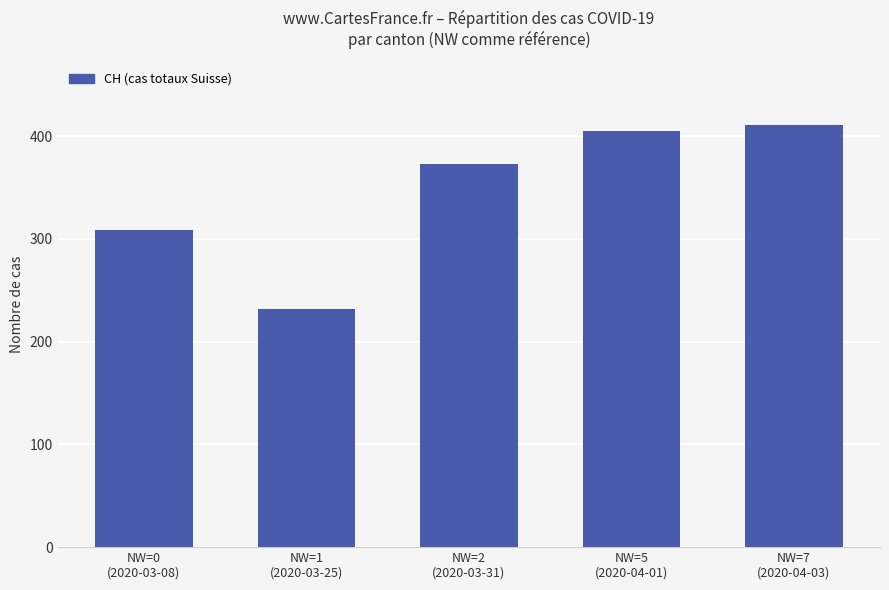

List the labels in order of value, largest first.

NW=7
(2020-04-03), NW=5
(2020-04-01), NW=2
(2020-03-31), NW=0
(2020-03-08), NW=1
(2020-03-25)